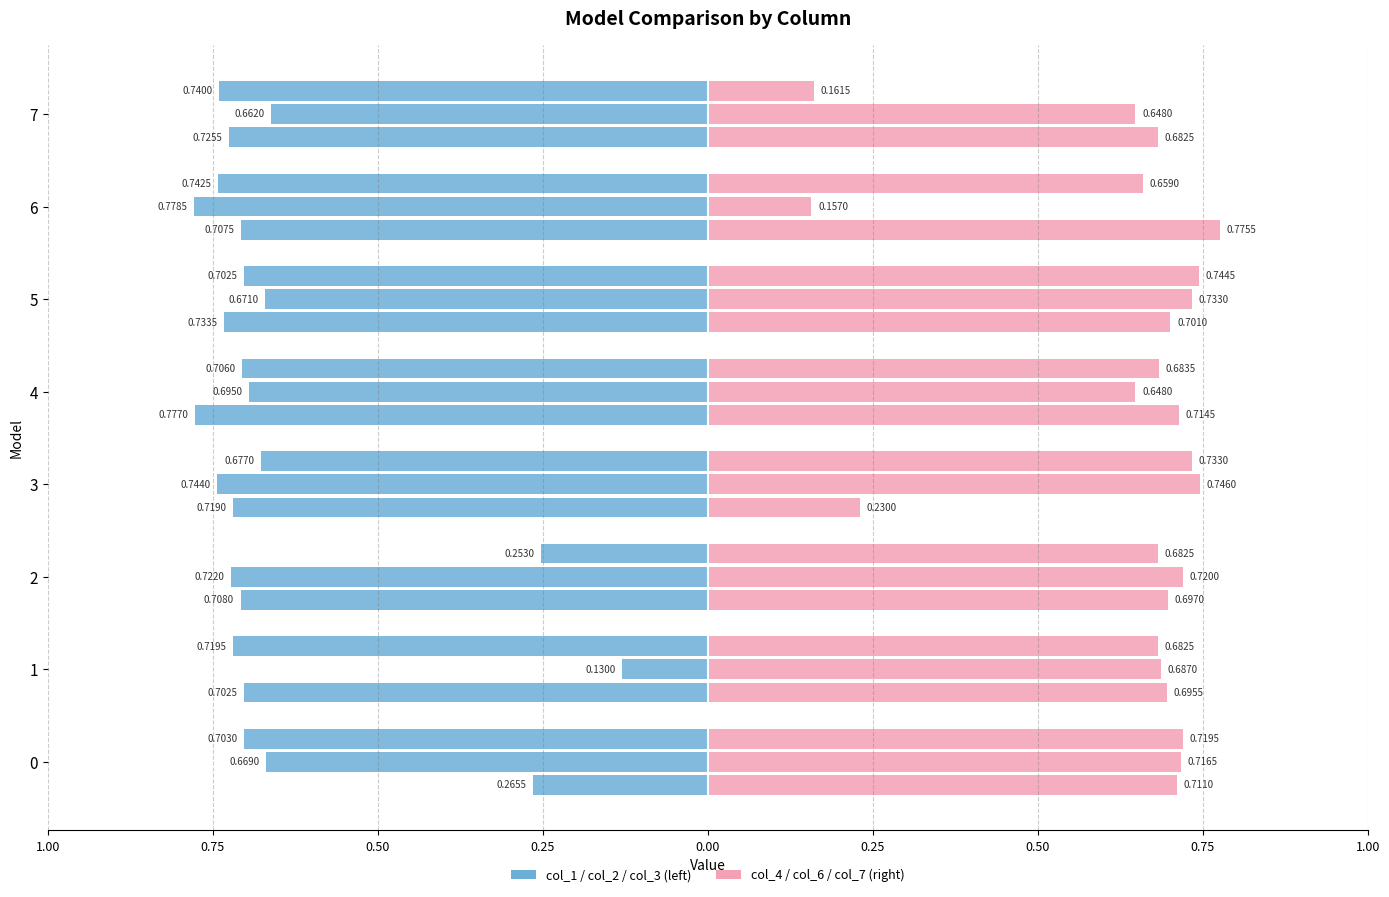

Which has a higher value, 1 or 3?

1